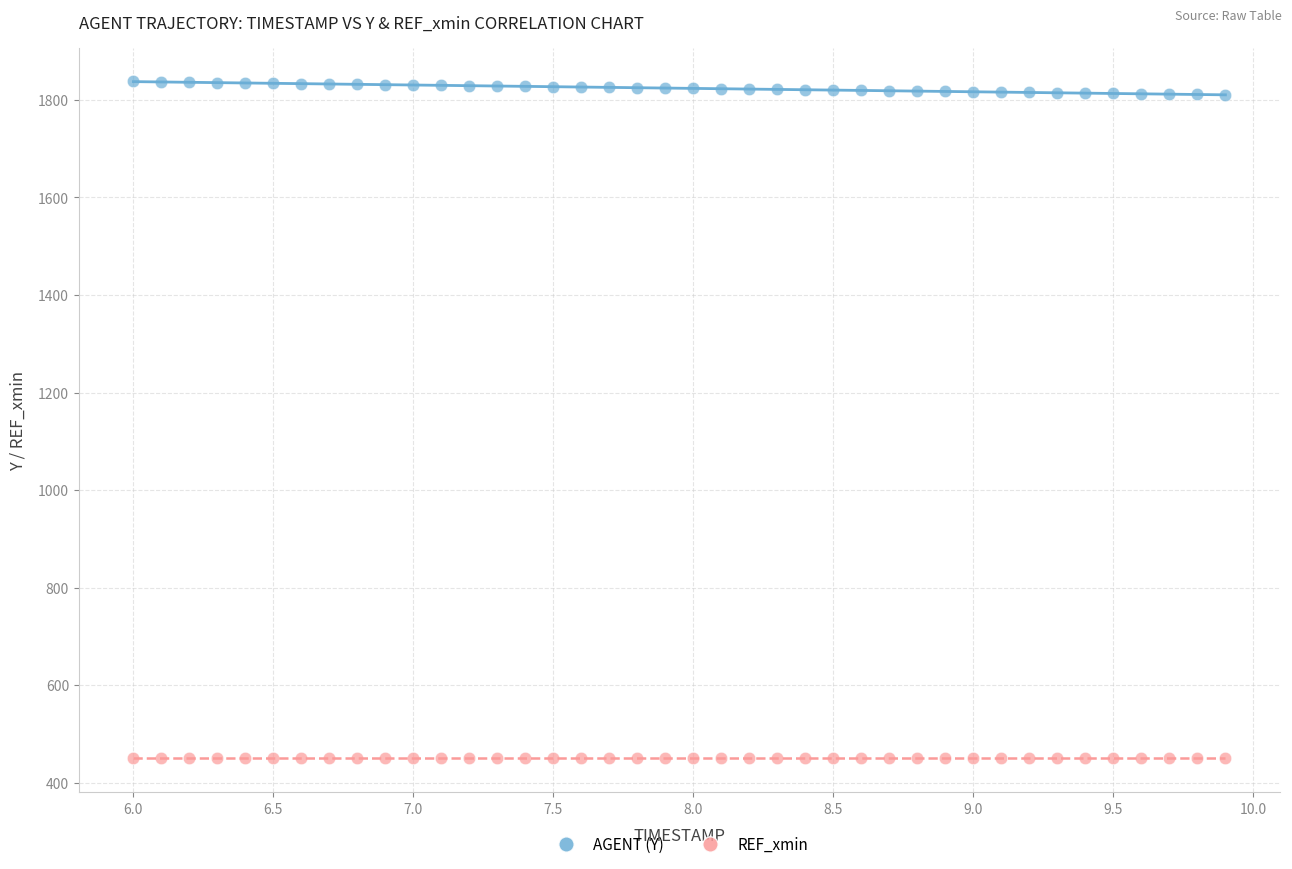

Which series contains the lowest Y value?

REF_xmin